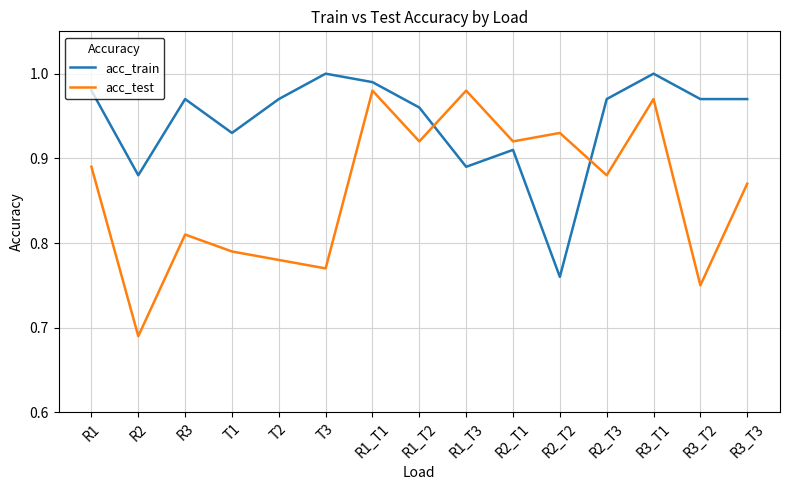

The value of acc_train at R1_T2 is 1.0. True or false?

True